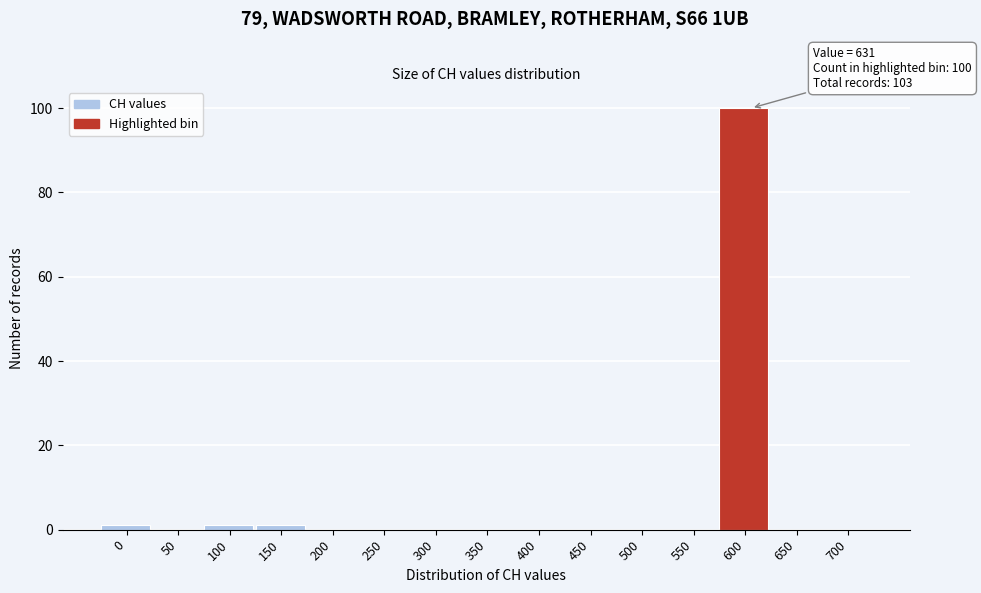

At which category does the chart reach its peak across all series?

600